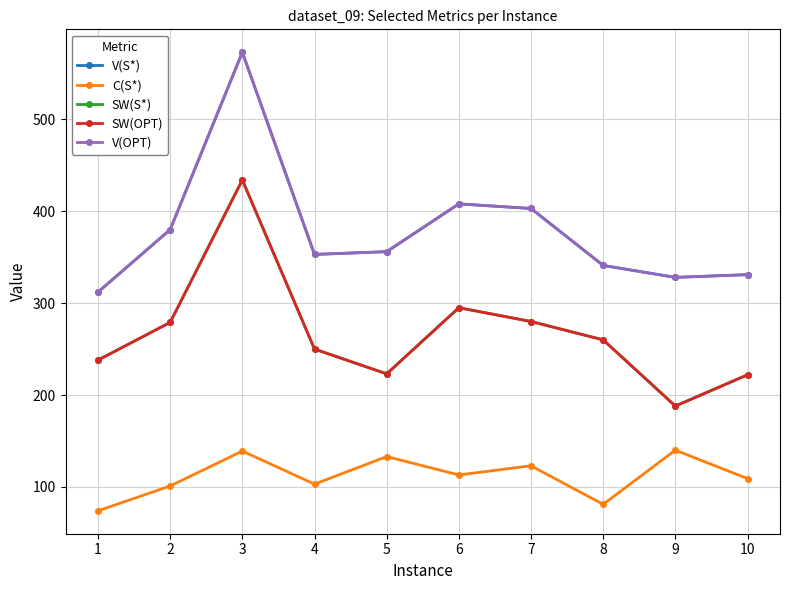

How many lines are shown in the chart?

5